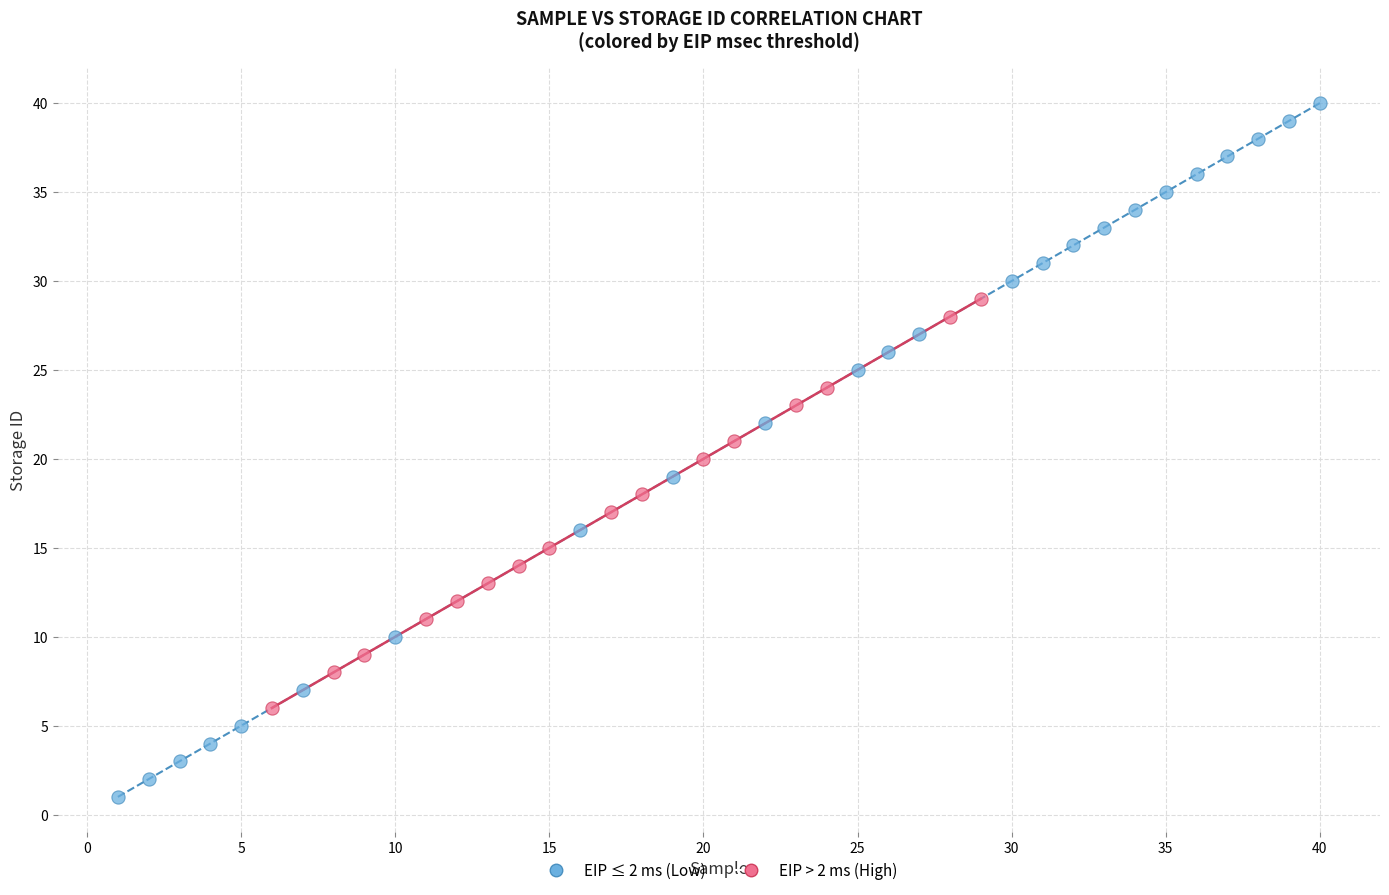

Which series contains the highest Y value?

EIP ≤ 2 ms (Low)